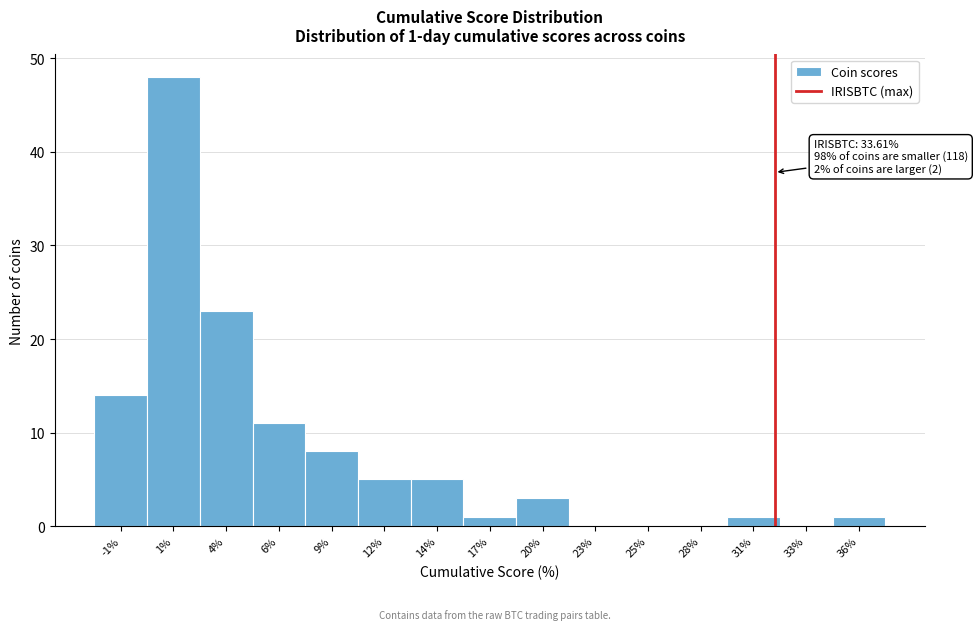

Reading left to right, what are all the values shown in this chart?

-1%=14	1%=48	4%=23	6%=11	9%=8	12%=5	14%=5	17%=1	20%=3	23%=0	25%=0	28%=0	31%=1	33%=0	36%=1